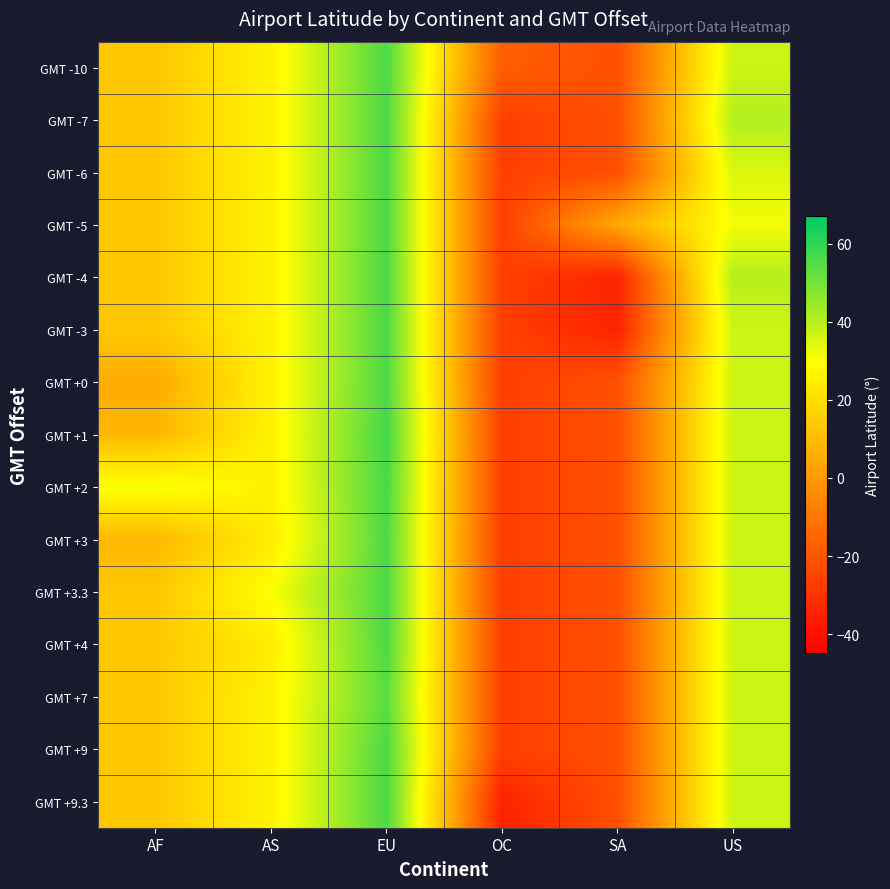

What is the minimum value shown in the chart?

-34.9